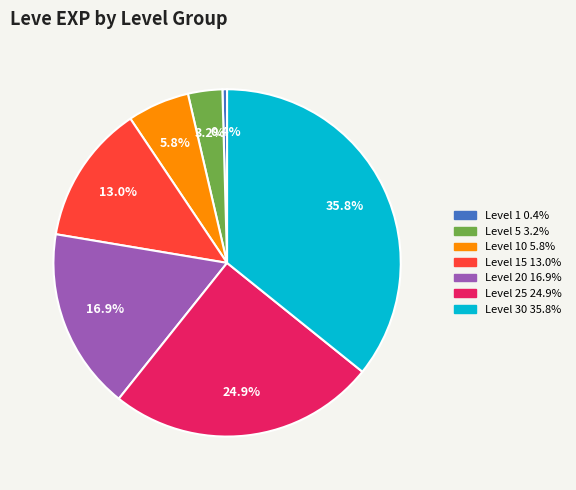

Is there a majority slice in this chart?

No